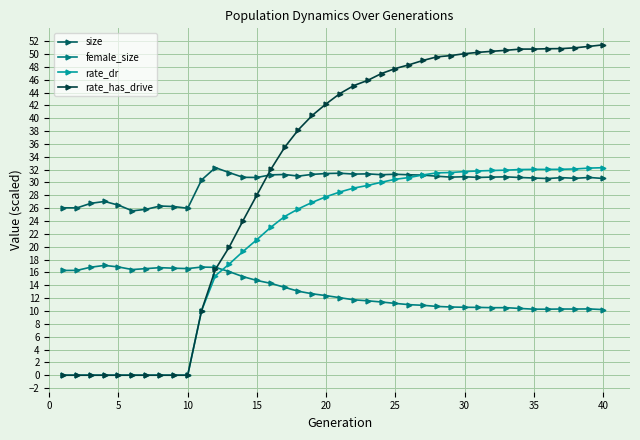

True or false: female_size has more than 0 interior local peaks.

True